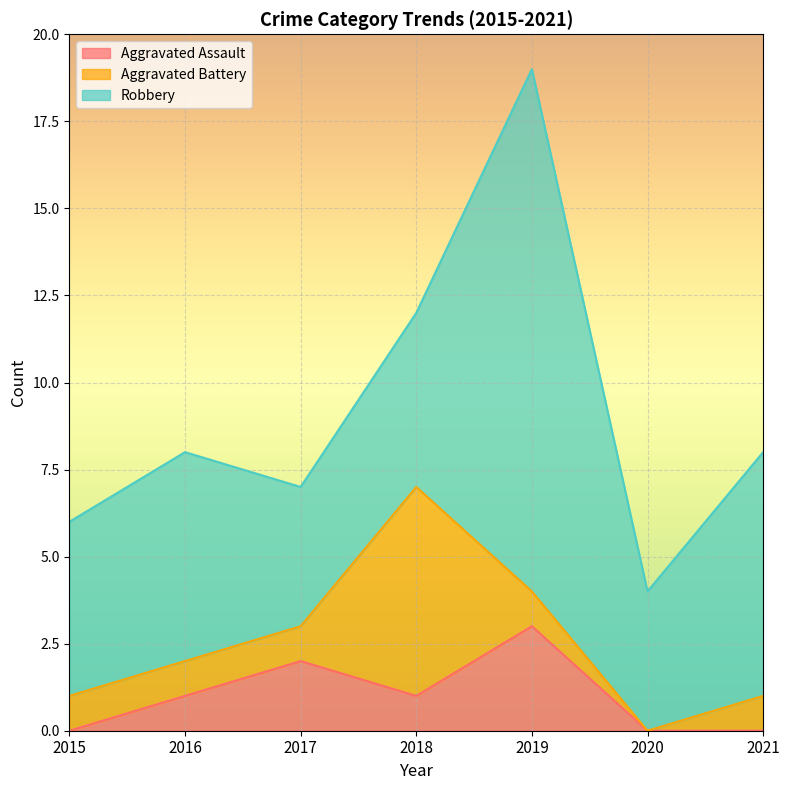

True or false: Robbery and Aggravated Assault intersect in this chart.

False